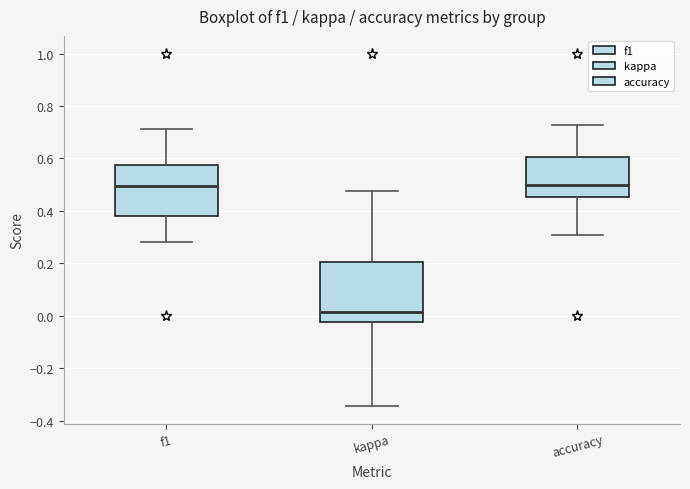

Which box's median line is the lowest?

kappa